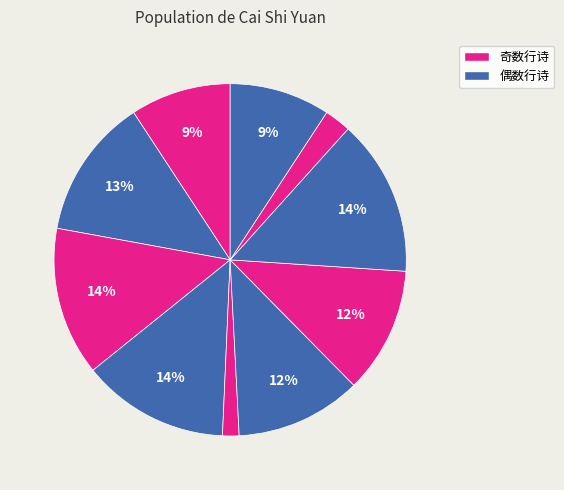

How many slices are in this pie chart?

10